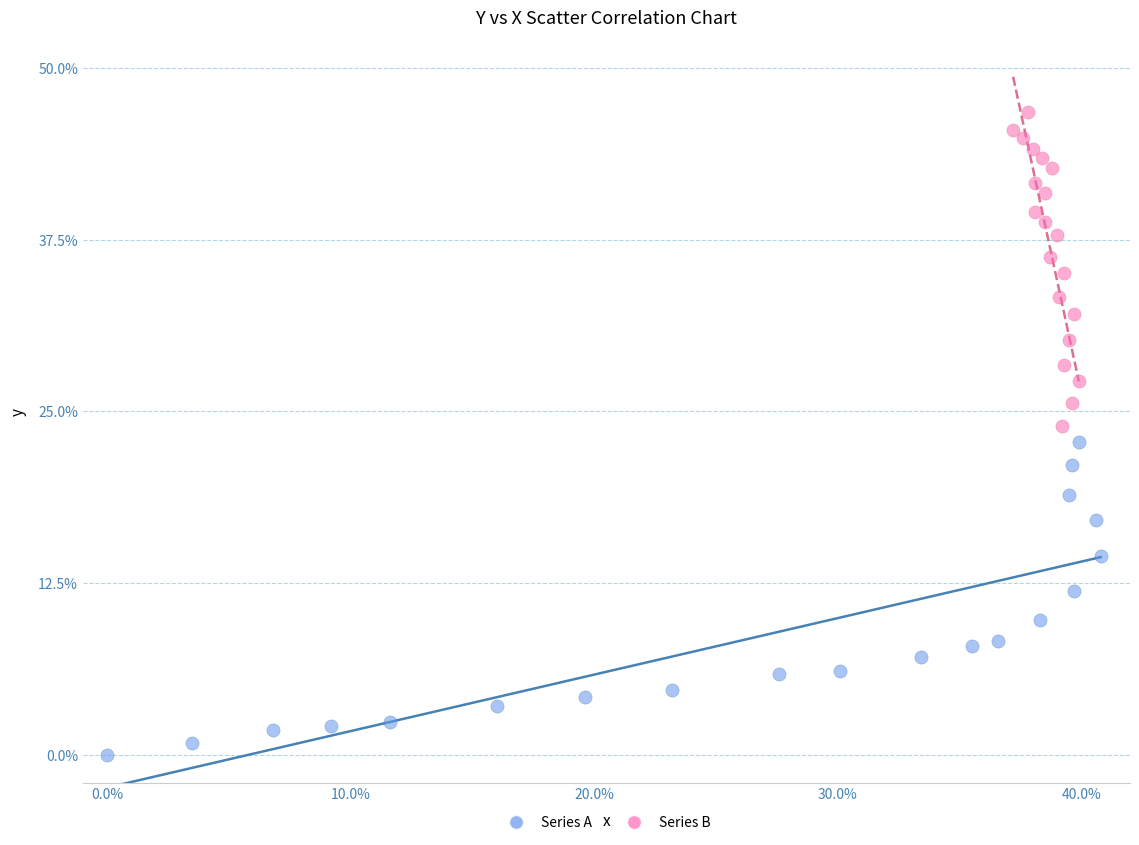

Which series reaches the maximum Y coordinate?

Series B